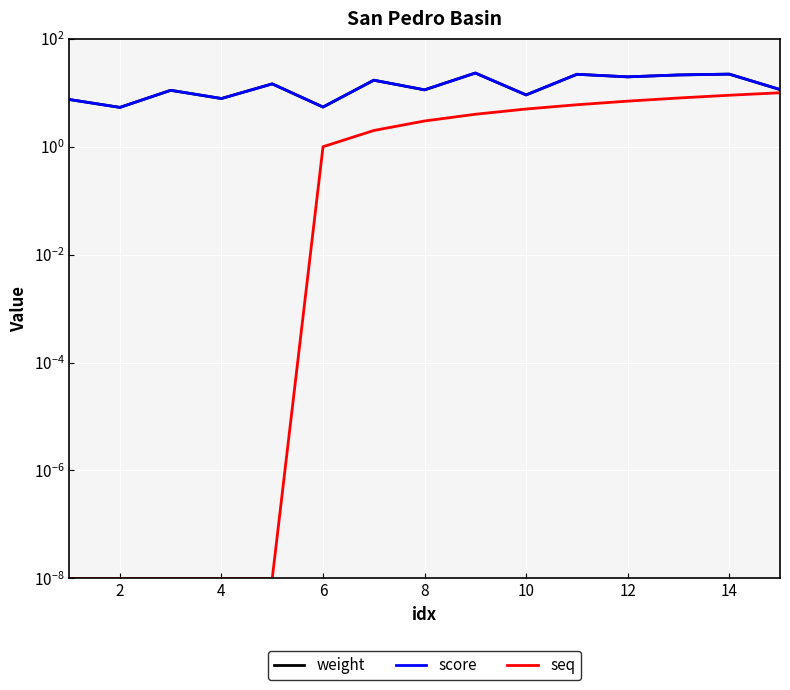

How many categories are shown in the chart?

15